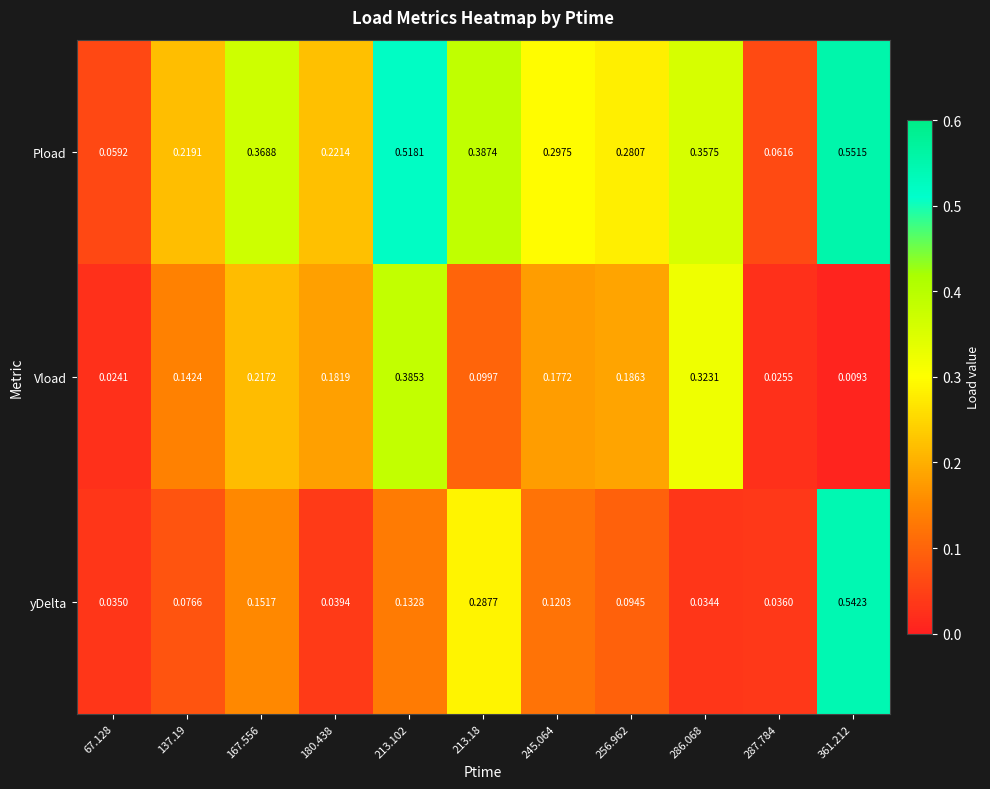

At 213.18, list the series in order from smallest to largest.

Vload, yDelta, Pload